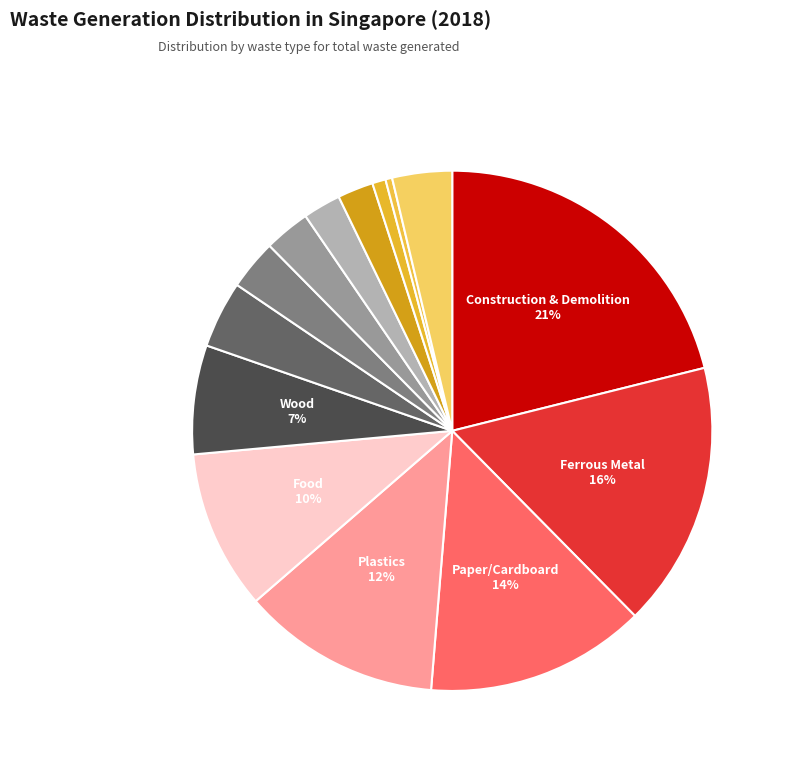

Rank the categories by value from lowest to highest.

Scrap Tyres, Glass, Non-Ferrous Metal, Used Slag, Textile/Leather, Ash & Sludge, Others, Horticultural, Wood, Food, Plastics, Paper/Cardboard, Ferrous Metal, Construction & Demolition